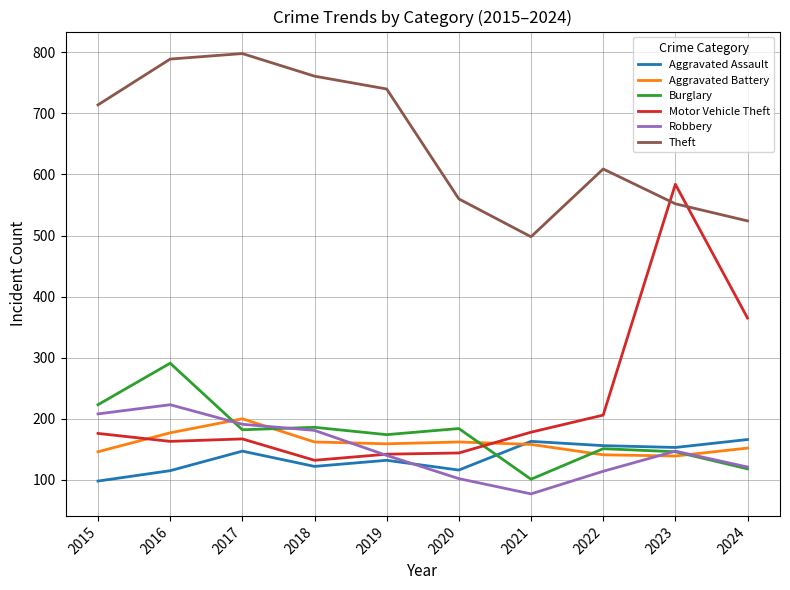

Rank the series at 2016 from lowest to highest value.

Aggravated Assault, Motor Vehicle Theft, Aggravated Battery, Robbery, Burglary, Theft